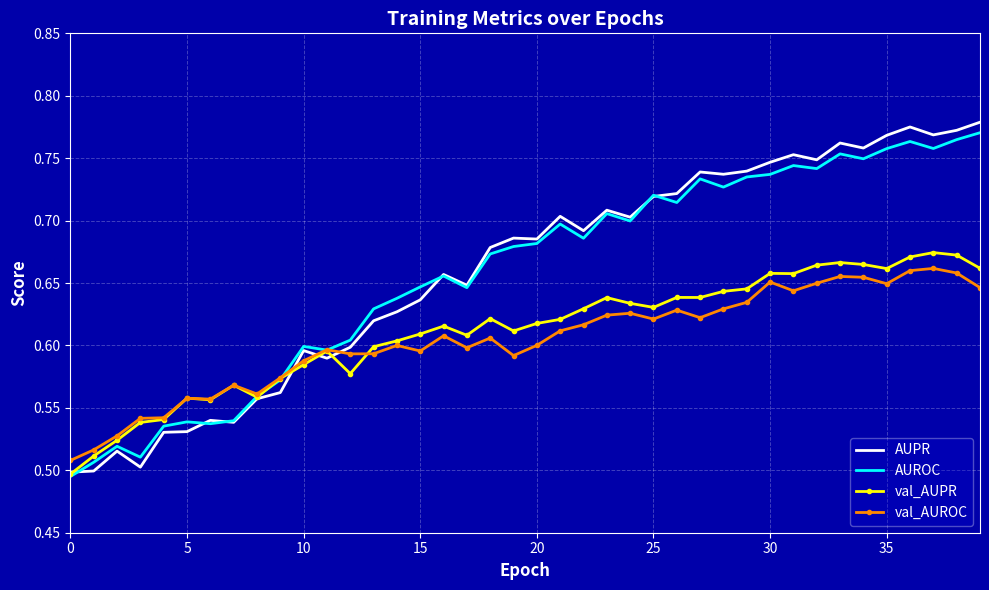

Which series has the widest spread of values?

AUPR